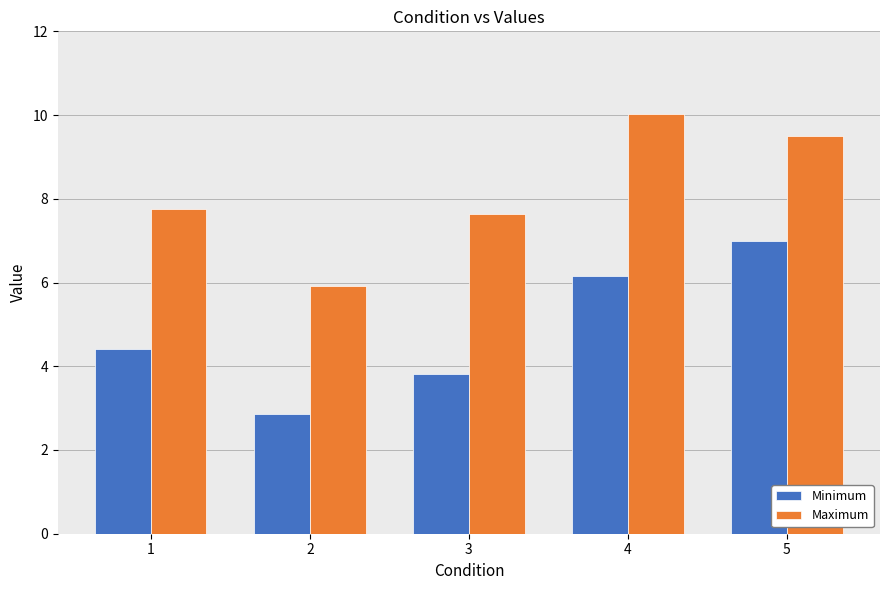

Reading right to left, what are all the values shown in this chart?

Minimum: 5=7.0	4=6.2	3=3.8	2=2.9	1=4.4
Maximum: 5=9.5	4=10.0	3=7.6	2=5.9	1=7.8